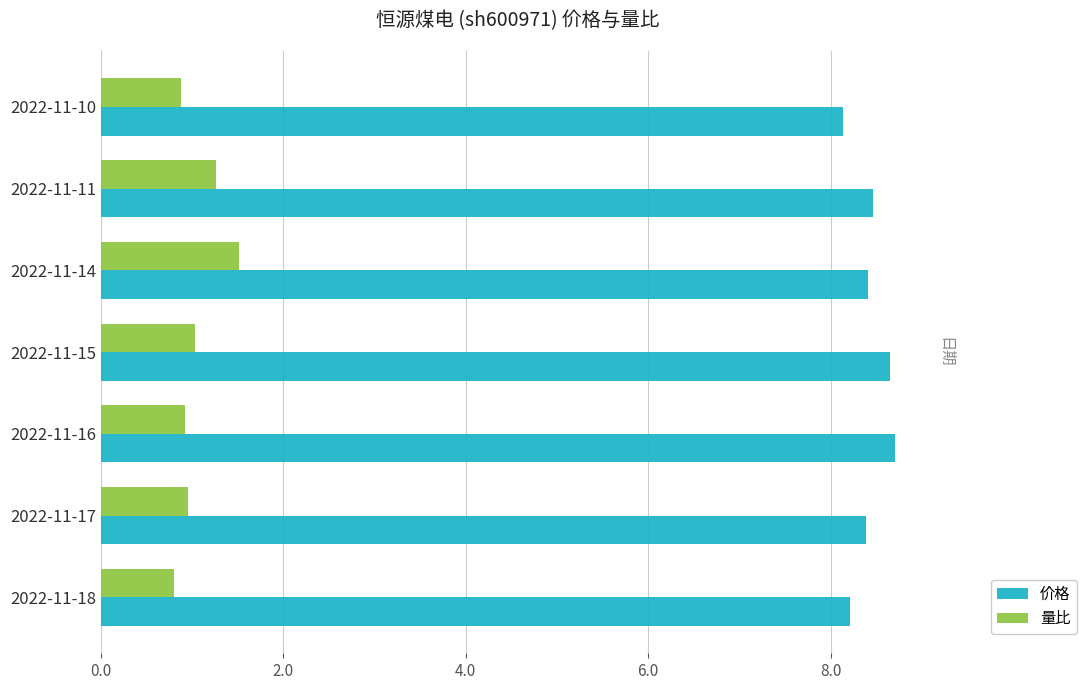

Does the chart contain any negative values?

No